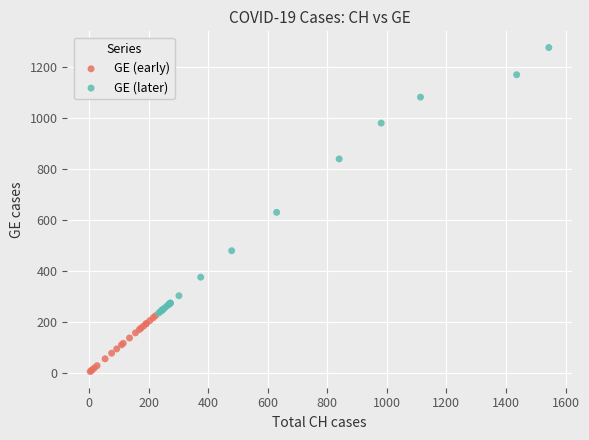

Which series reaches the minimum Y coordinate?

GE (early)